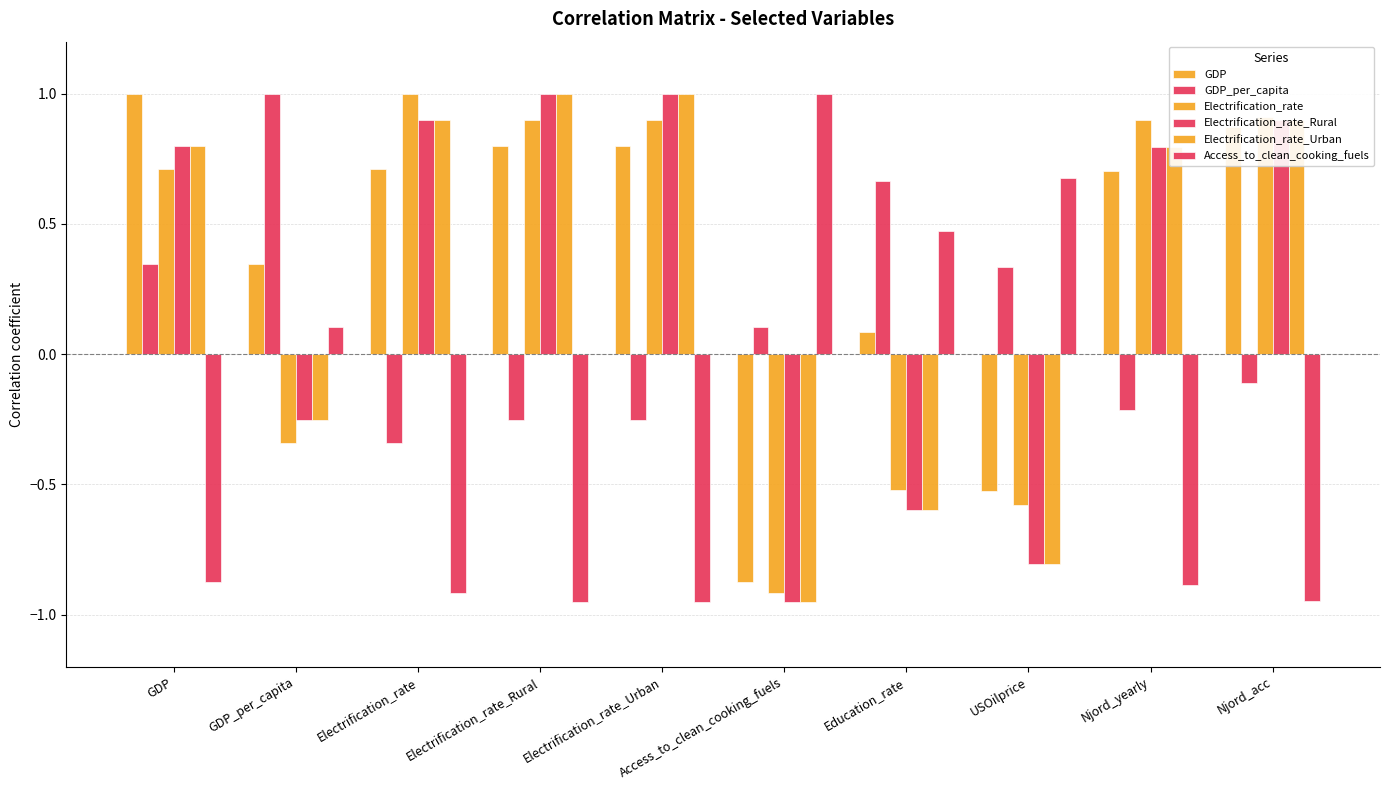

Which category has the highest value in the Electrification_rate_Urban series?

Electrification_rate_Rural